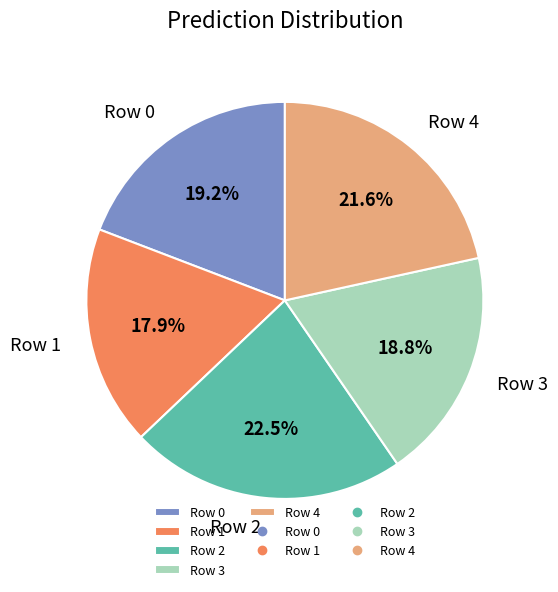

What percentage do Row 2 and Row 4 together represent?

44.1%